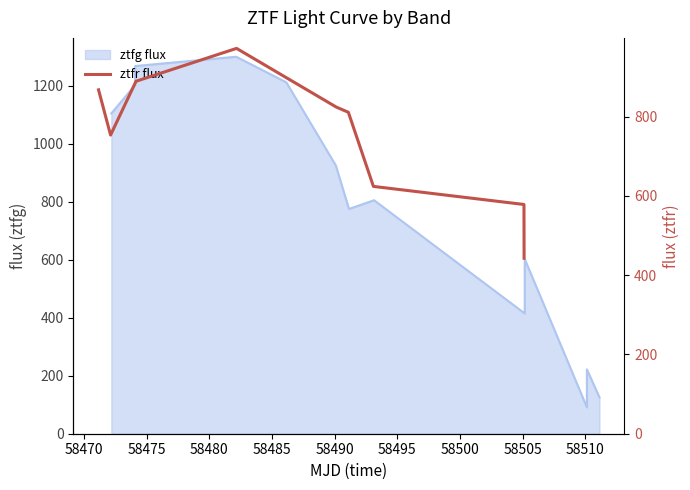

What is the minimum value shown in the chart?

442.7